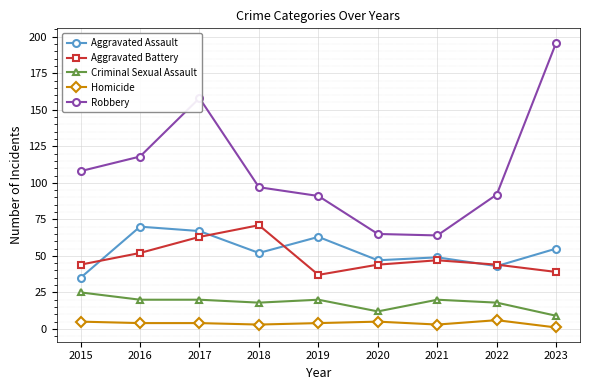

The value of Aggravated Battery at 2019 is 37. True or false?

True